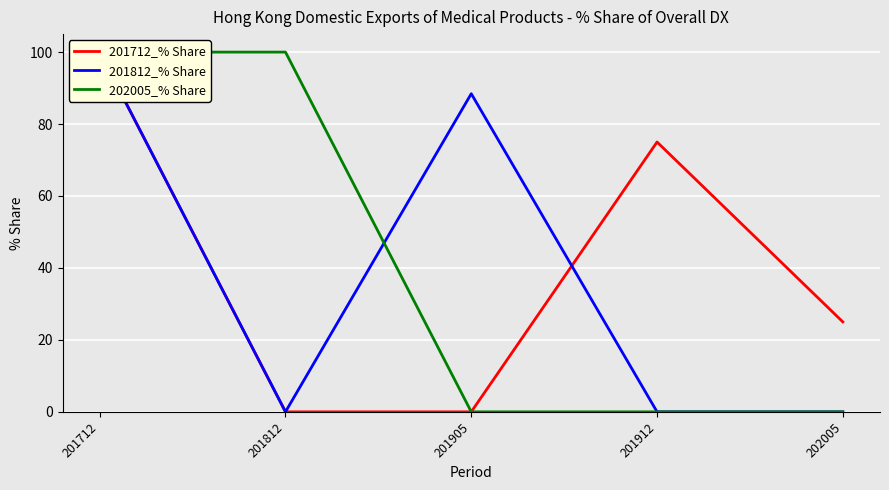

True or false: 202005_% Share has a value of -35.0 at 202005.

False